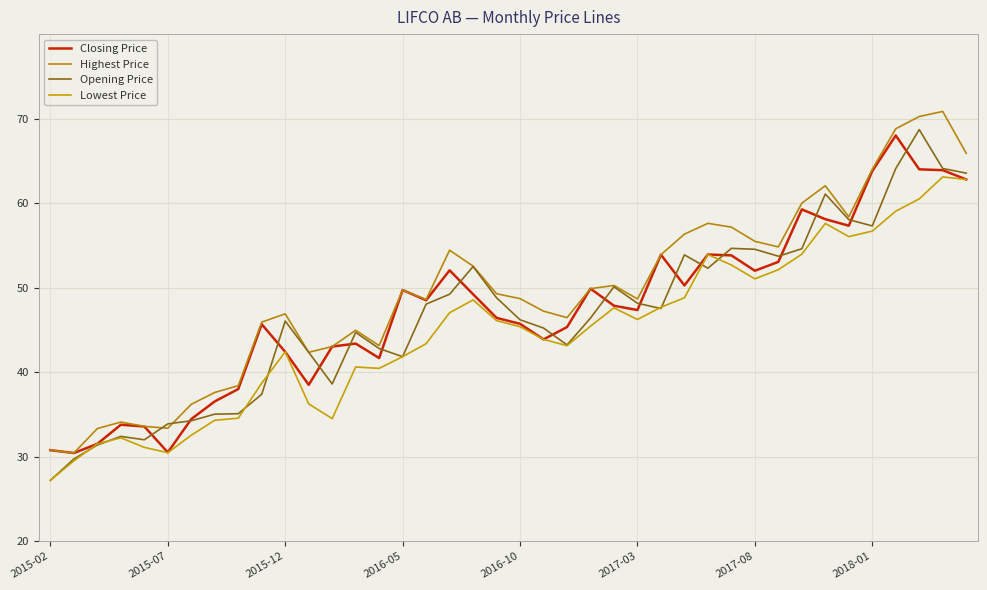

Does the chart display data point markers on the line(s)?

No